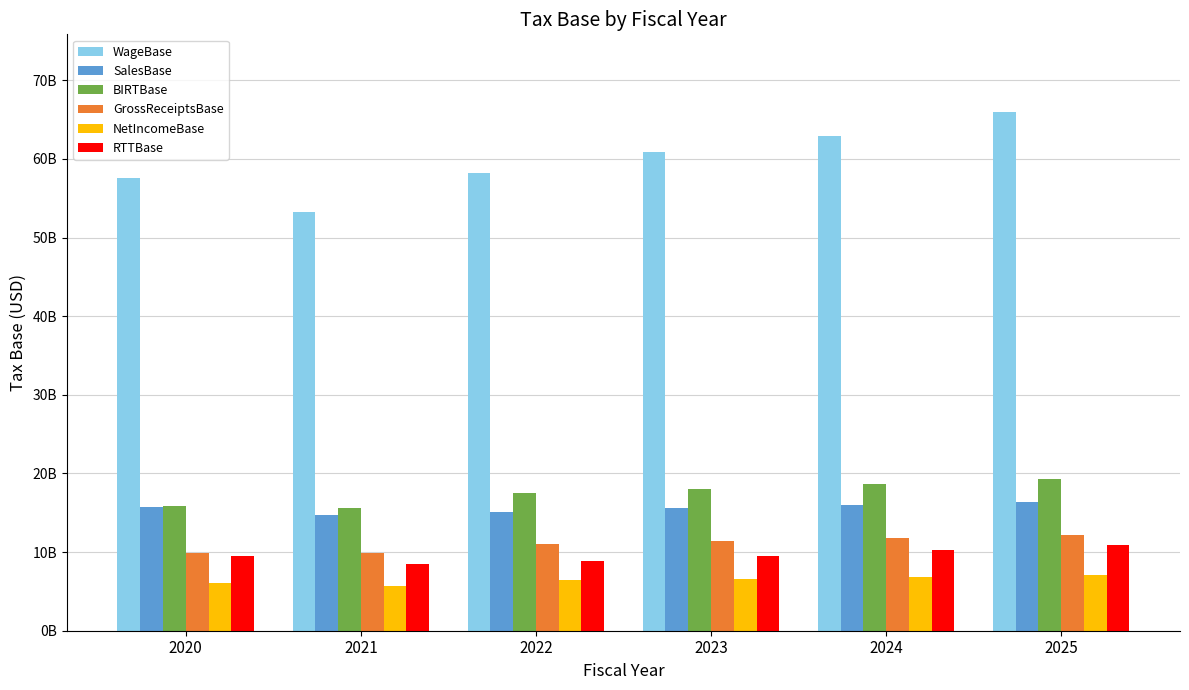

At how many categories does at least one series exceed 35301003416?

6